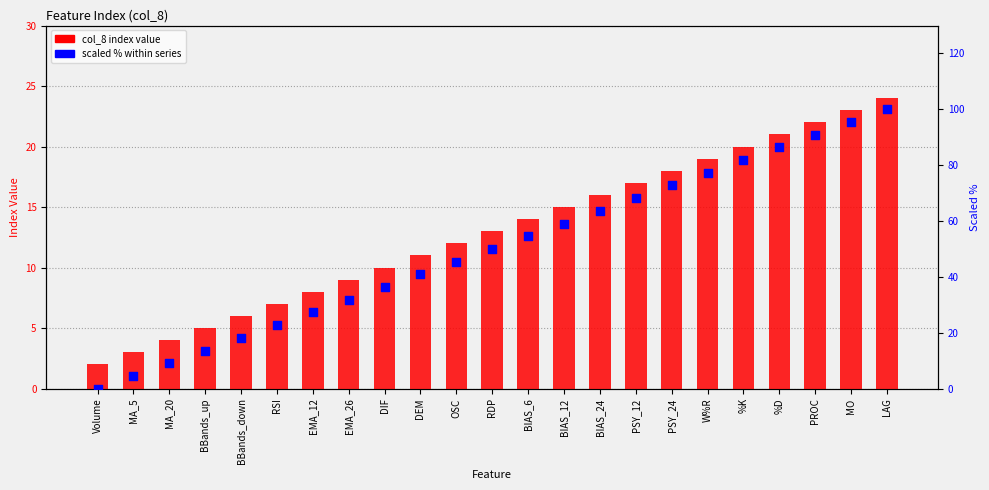

What are all the series names shown in the legend?

col_8 index value, scaled % within series